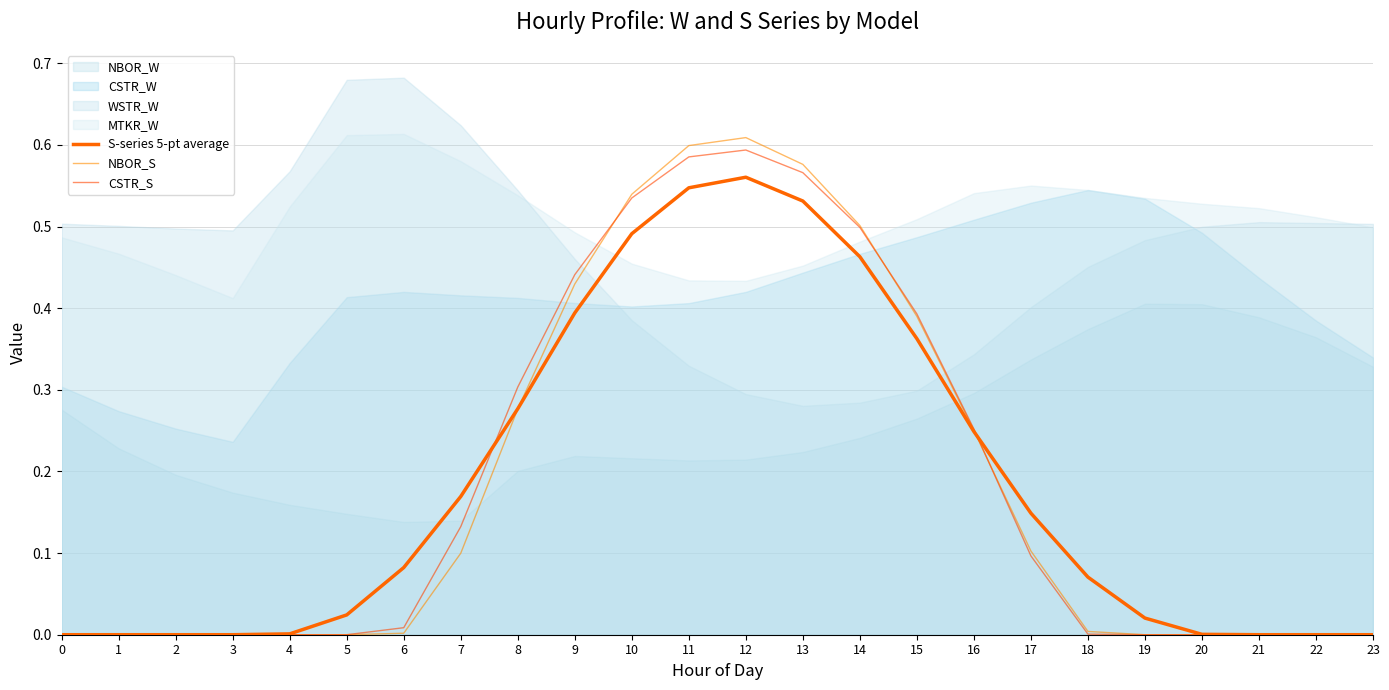

True or false: S-series 5-pt average has more than 0 interior local peaks.

True